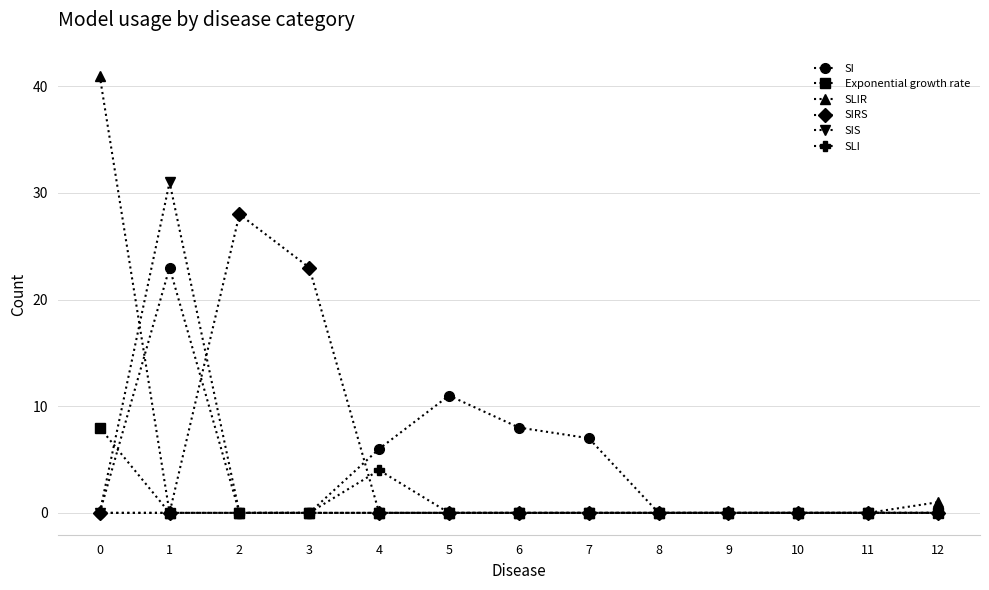

Which series has the widest spread of values?

SLIR